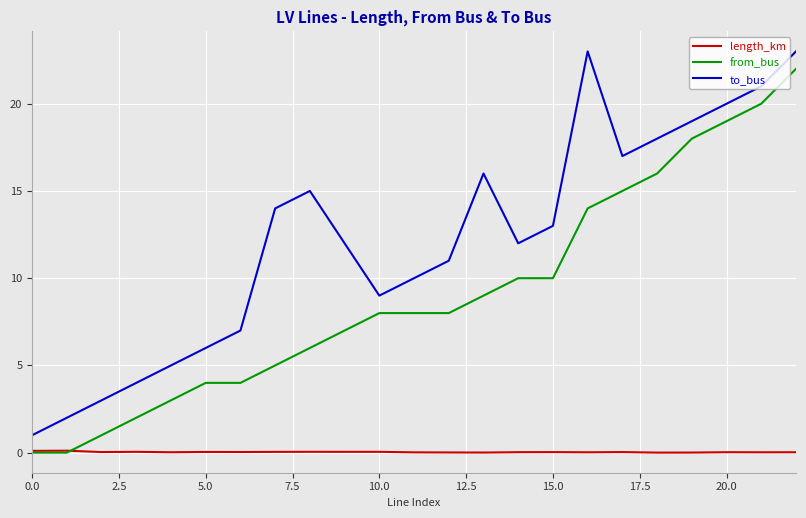

True or false: to_bus and length_km cross at least once.

False